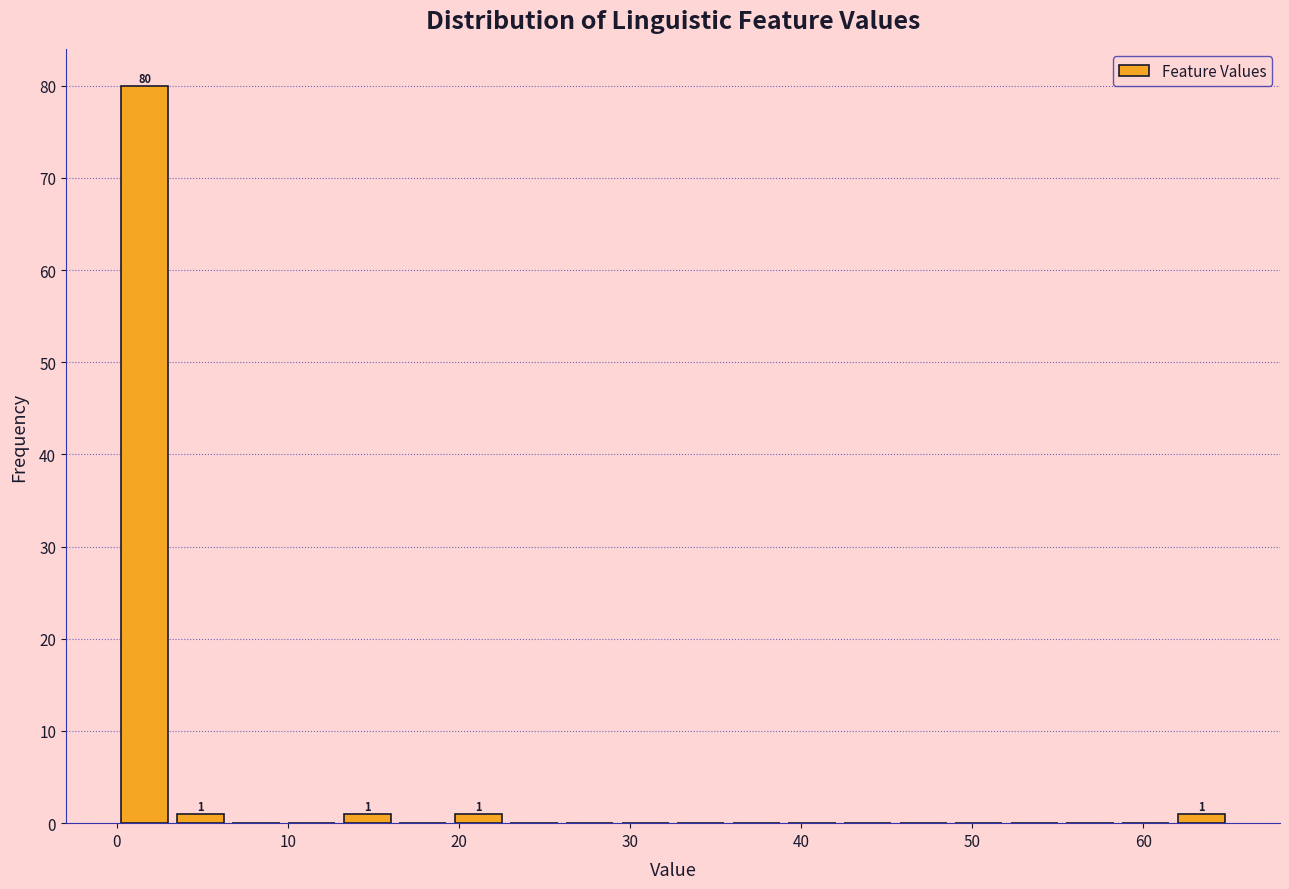

Read against the x-axis, roughly where is the centre of the tallest bar?

2